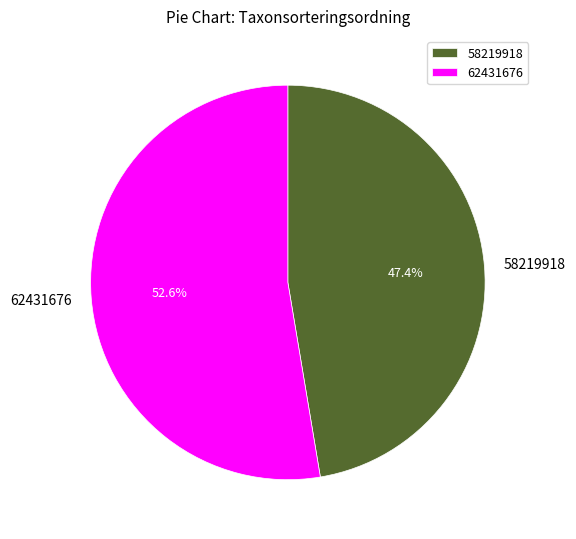

Which slice is the smallest?

58219918